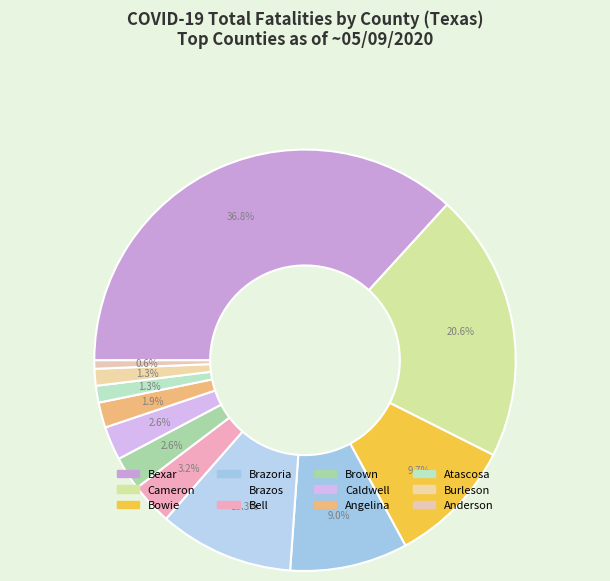

What is the largest slice in the pie chart?

Bexar